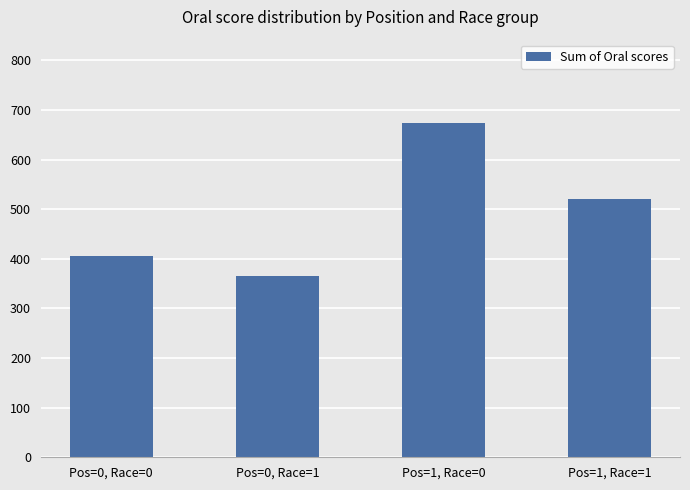

How many values exceed 519?

2